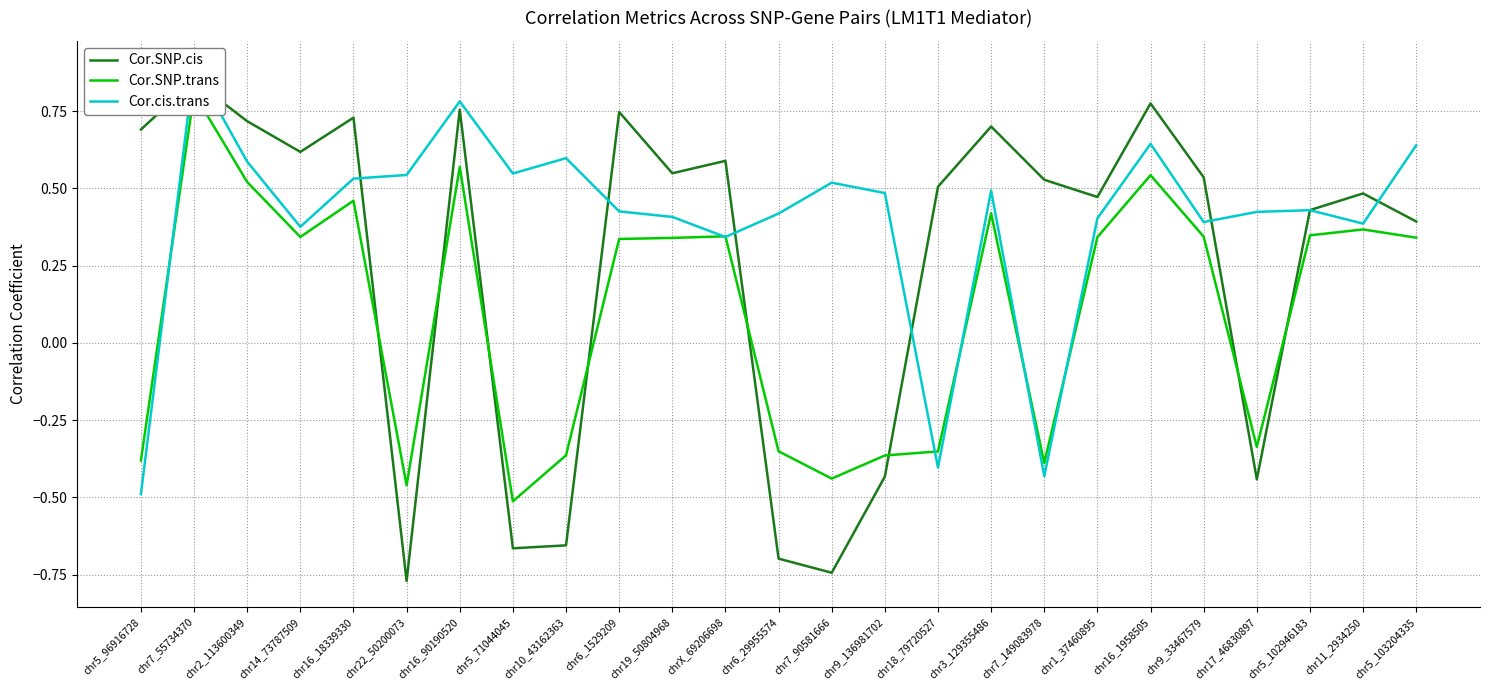

How many values in Cor.cis.trans are below zero?

3